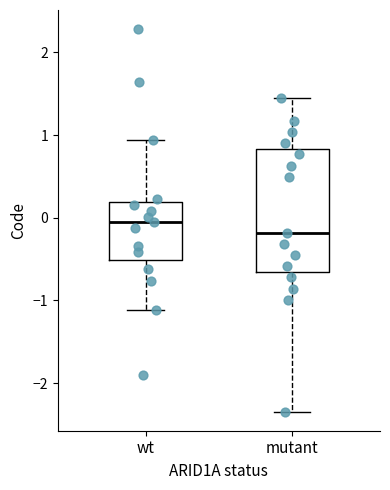

Which box's median line is the highest?

wt